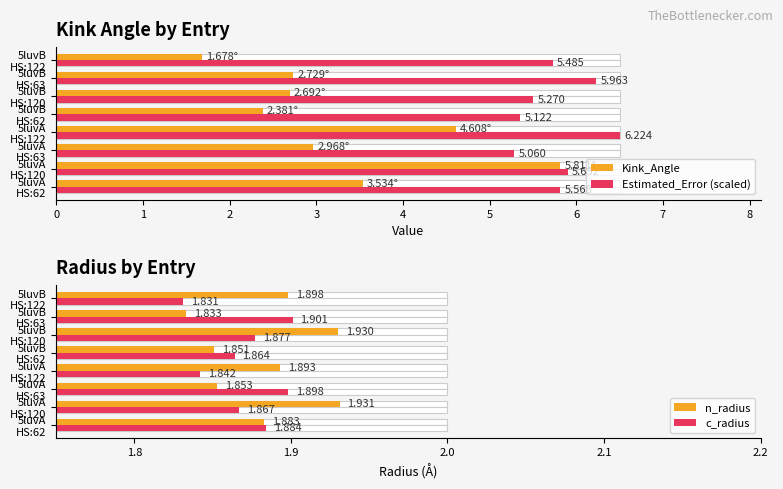

Rank the series at 5luvB HS:122 from highest to lowest value.

Estimated_Error (scaled), n_radius, c_radius, Kink_Angle